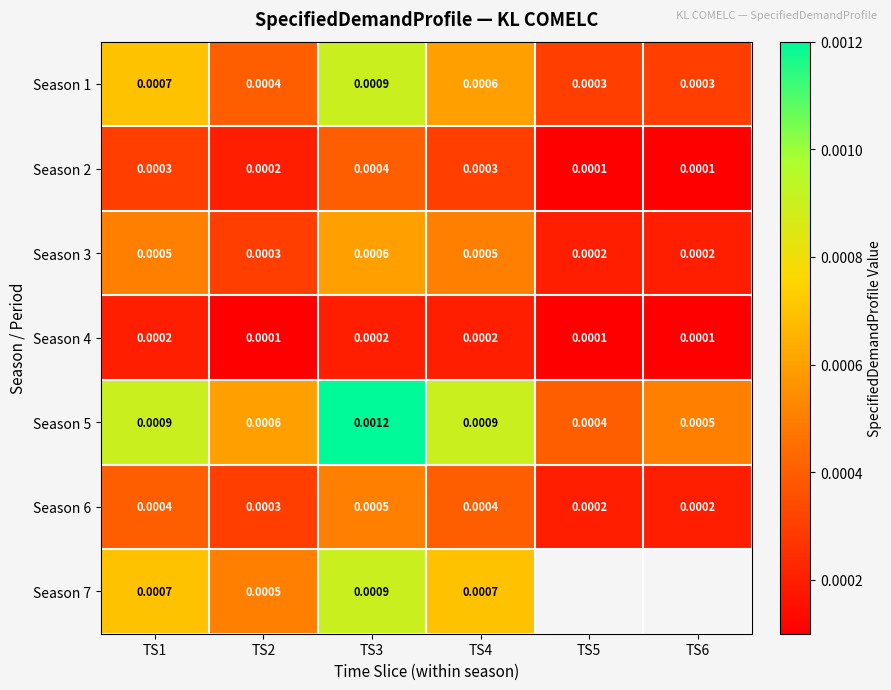

How many Season 1 values are between 0 and 1?

6